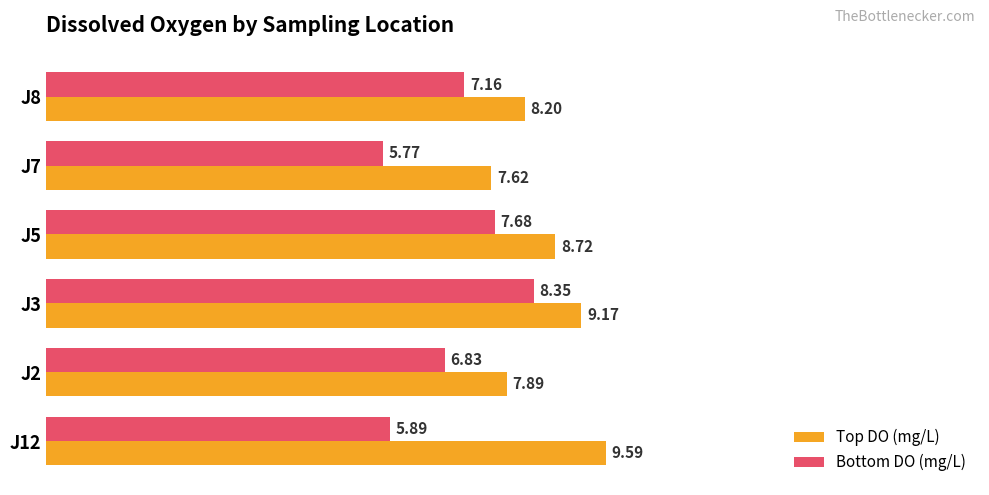

Which series has the largest total across all categories?

Top DO (mg/L)